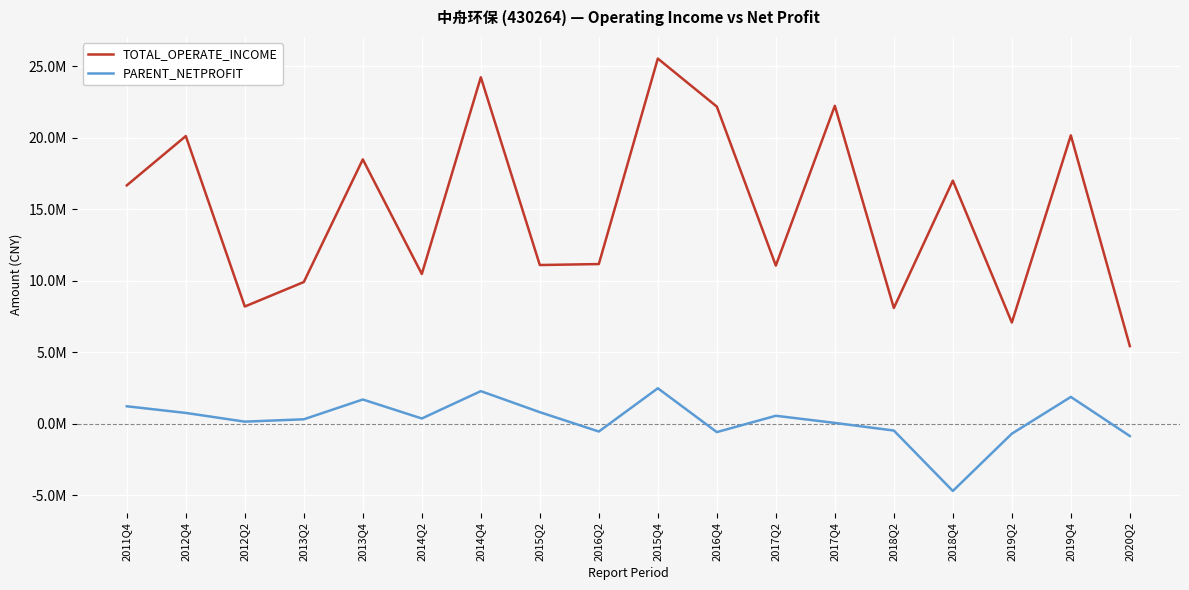

List the series in order of their overall mean, lowest first.

PARENT_NETPROFIT, TOTAL_OPERATE_INCOME